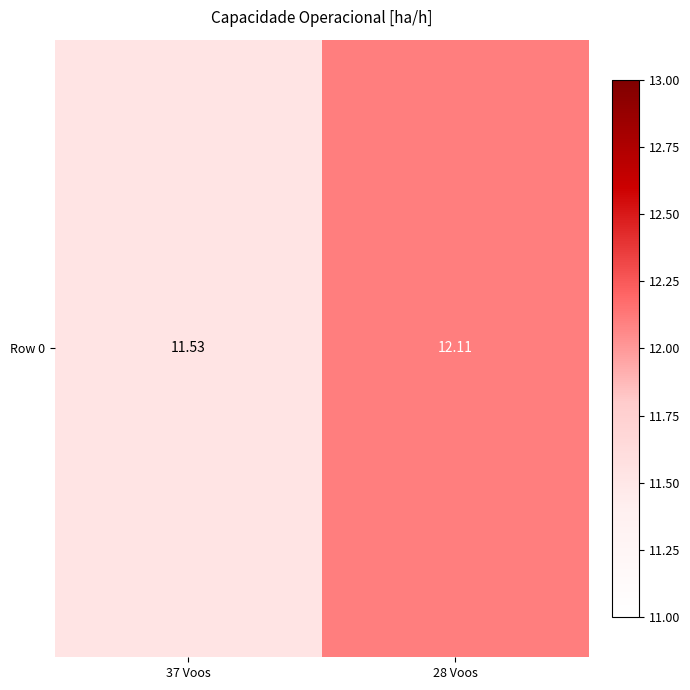

Rank the categories by value from highest to lowest.

28 Voos, 37 Voos